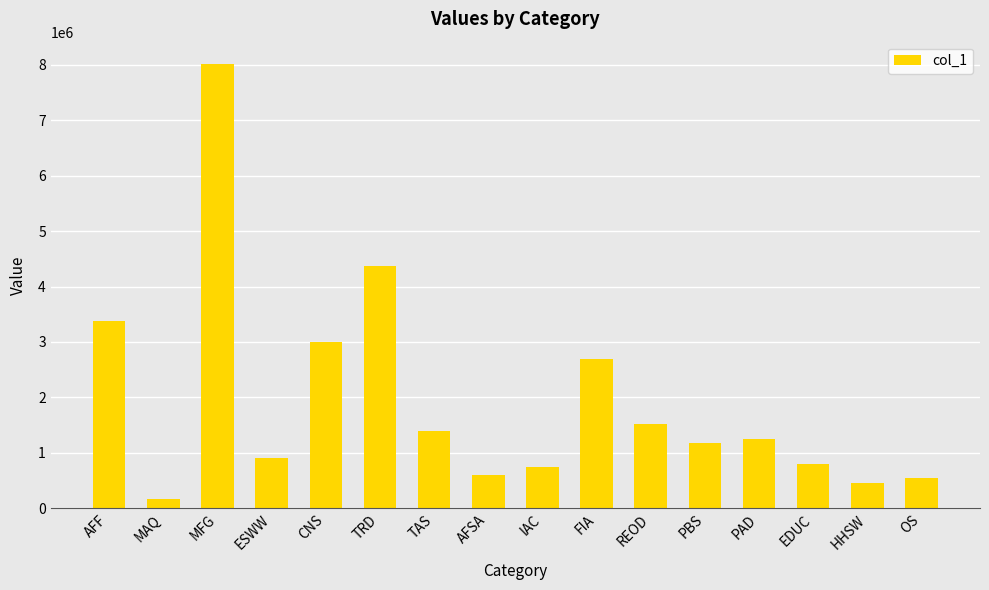

What is the value of the 3rd bar from the left?

8017599.6